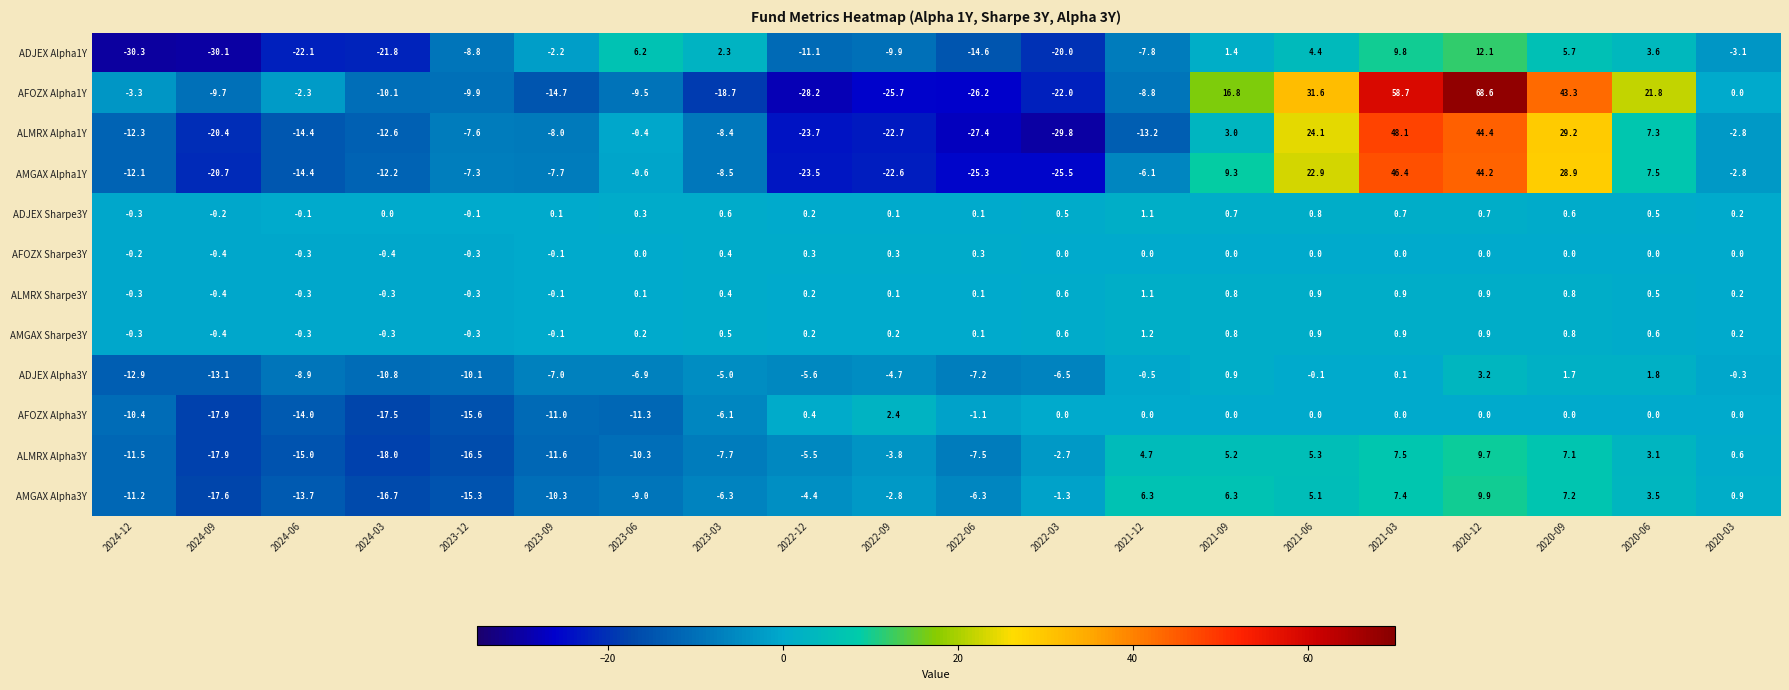

Which series has the widest spread of values?

AFOZX Alpha1Y